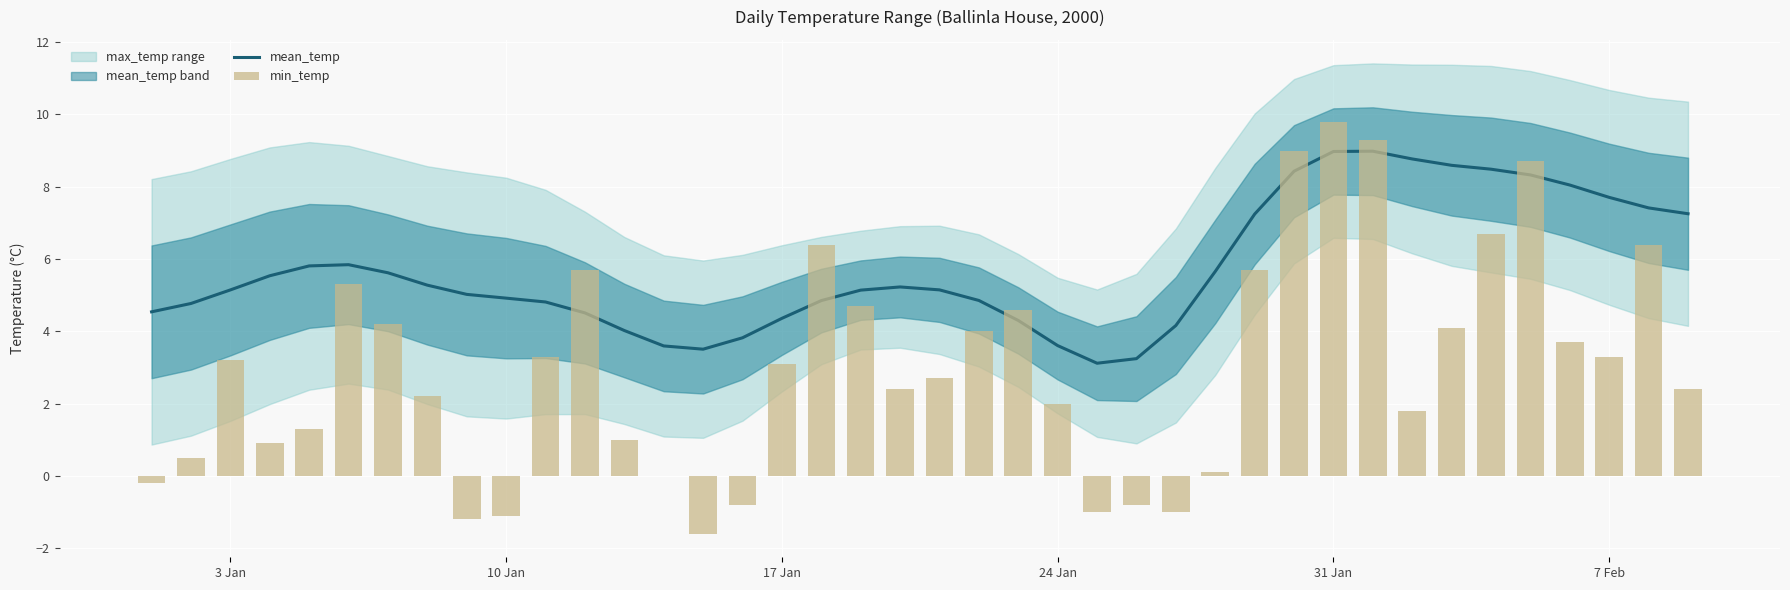

Are the bars grouped side by side (vs. stacked)?

Yes